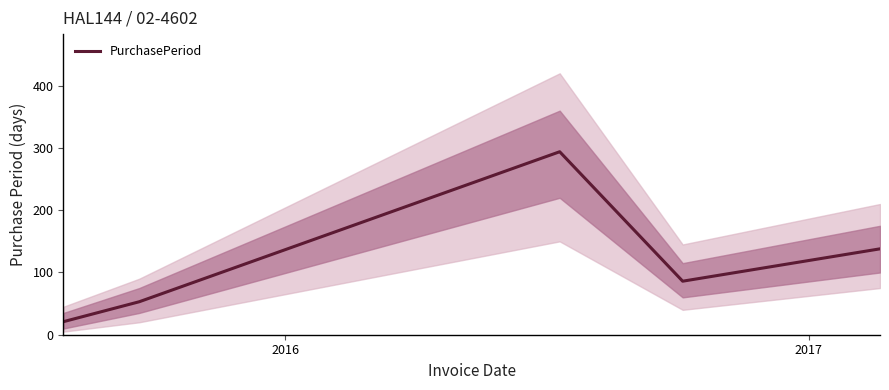

What is the highest value of the PurchasePeriod series?

294